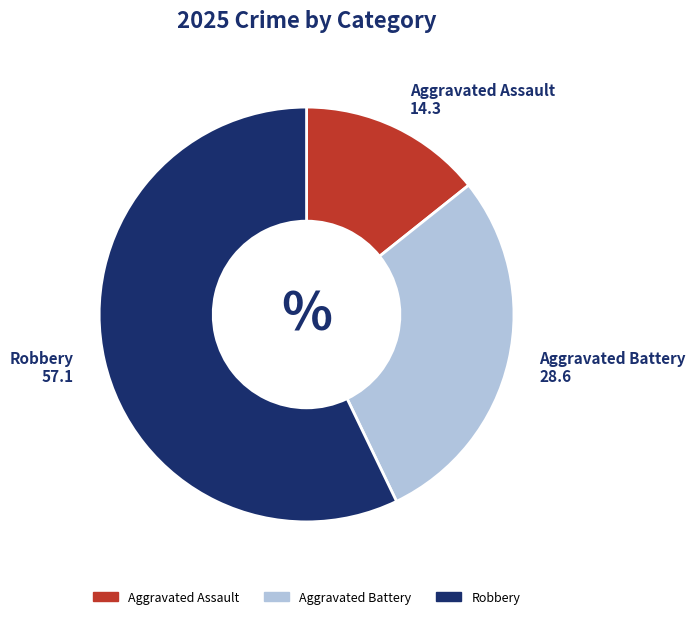

Between Aggravated Assault and Aggravated Battery, which is larger?

Aggravated Battery